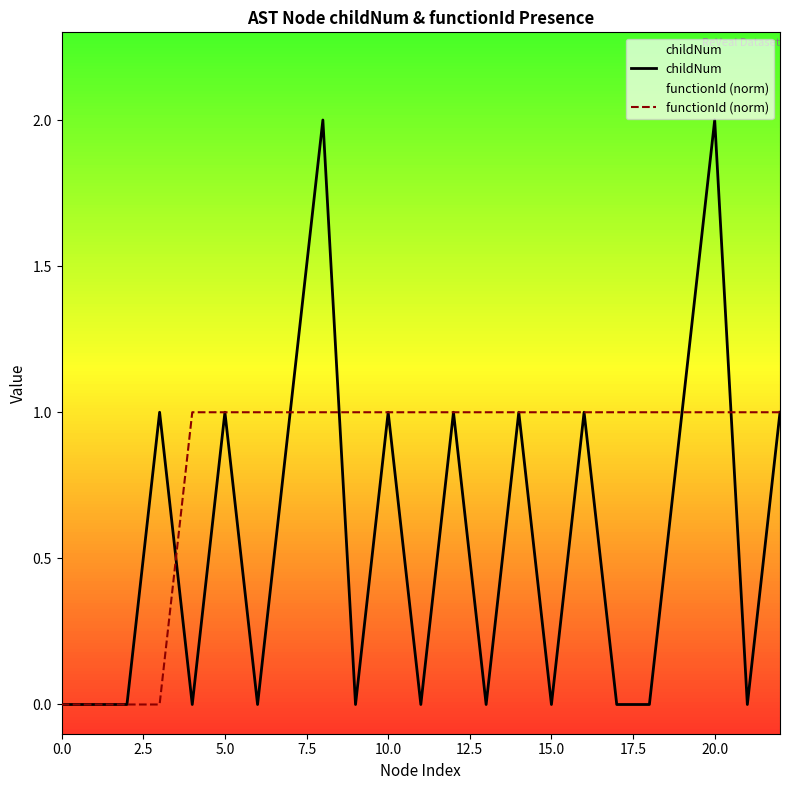

What is the label of the 4th point from the right?

19